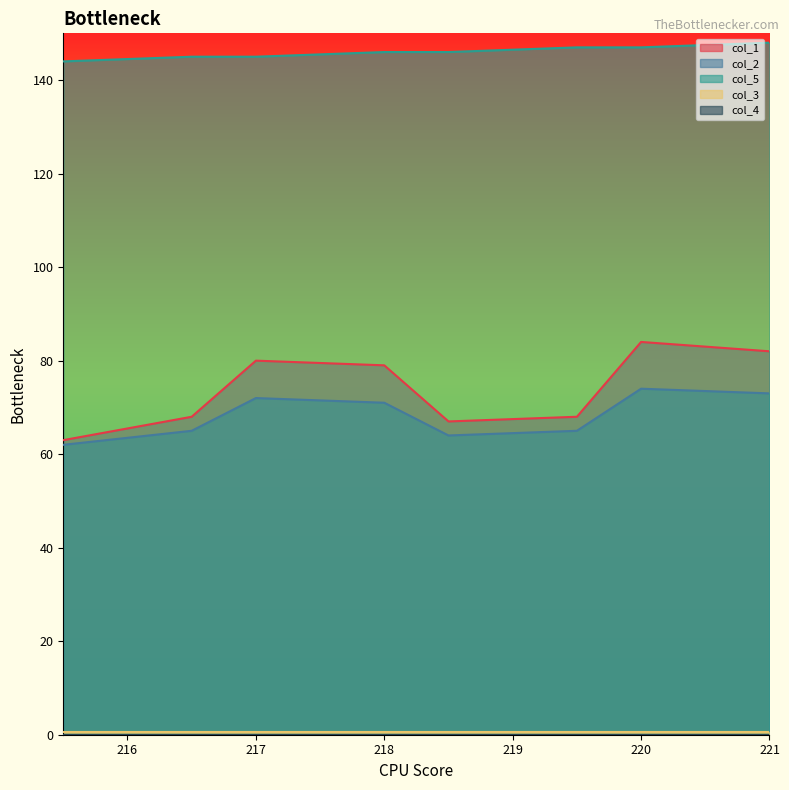

The value of col_5 at 219.5 is 101. True or false?

False